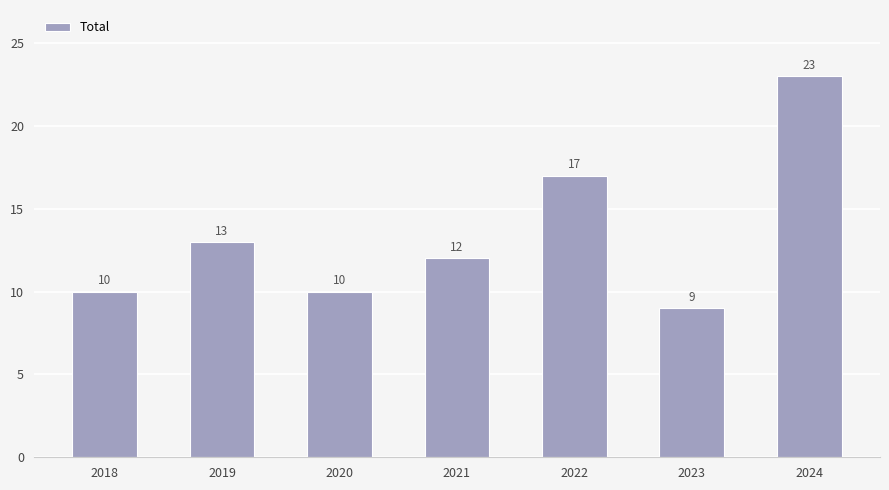

At which category does the chart reach its minimum across all series?

2023